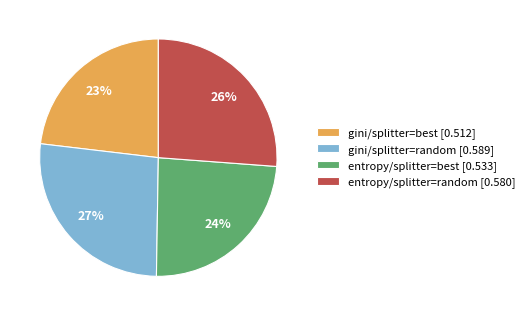

To the nearest percent, what is the average slice percentage?

25%